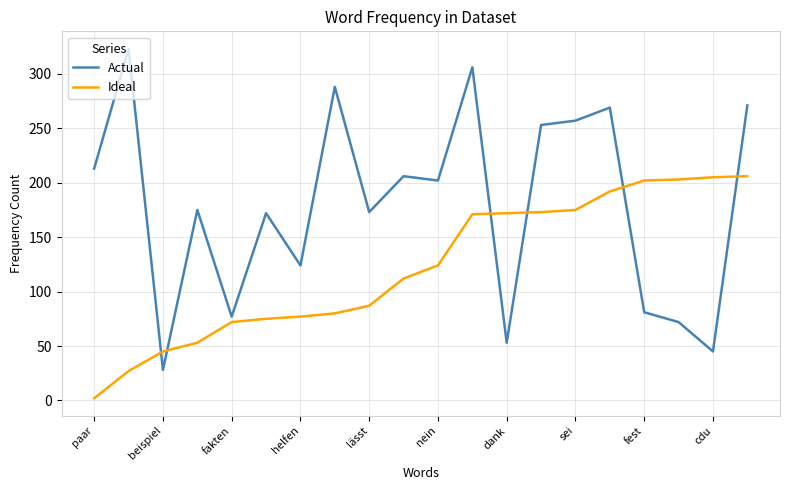

How many intersections are there between Ideal and Actual?

6